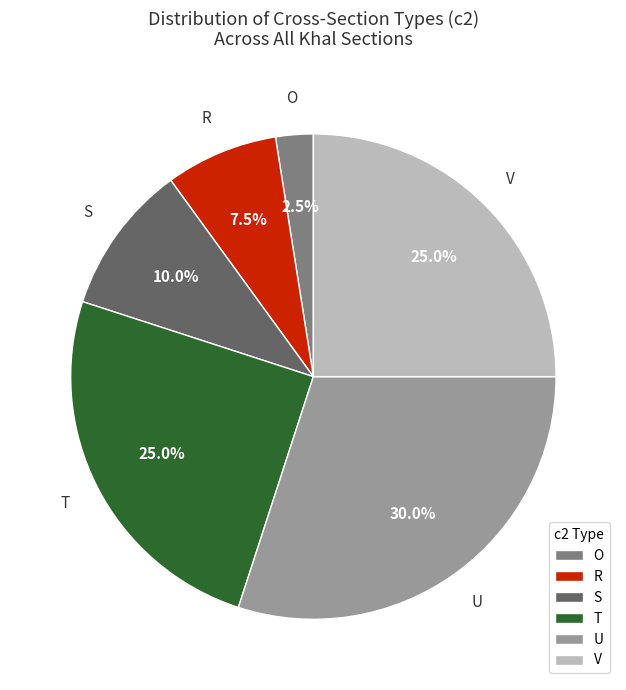

Which has a higher value, R or T?

T